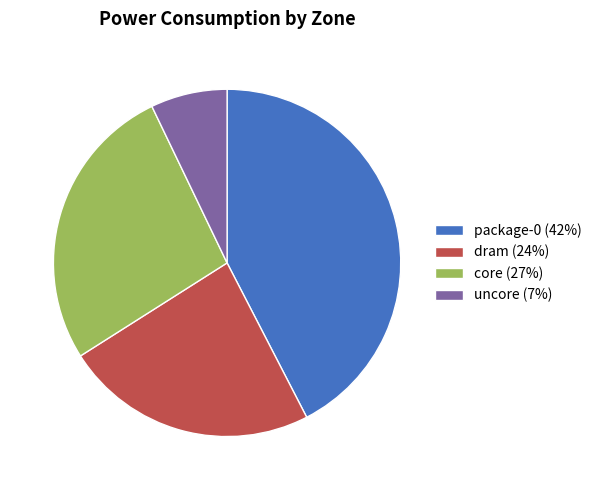

Which category has the biggest portion of the pie?

package-0